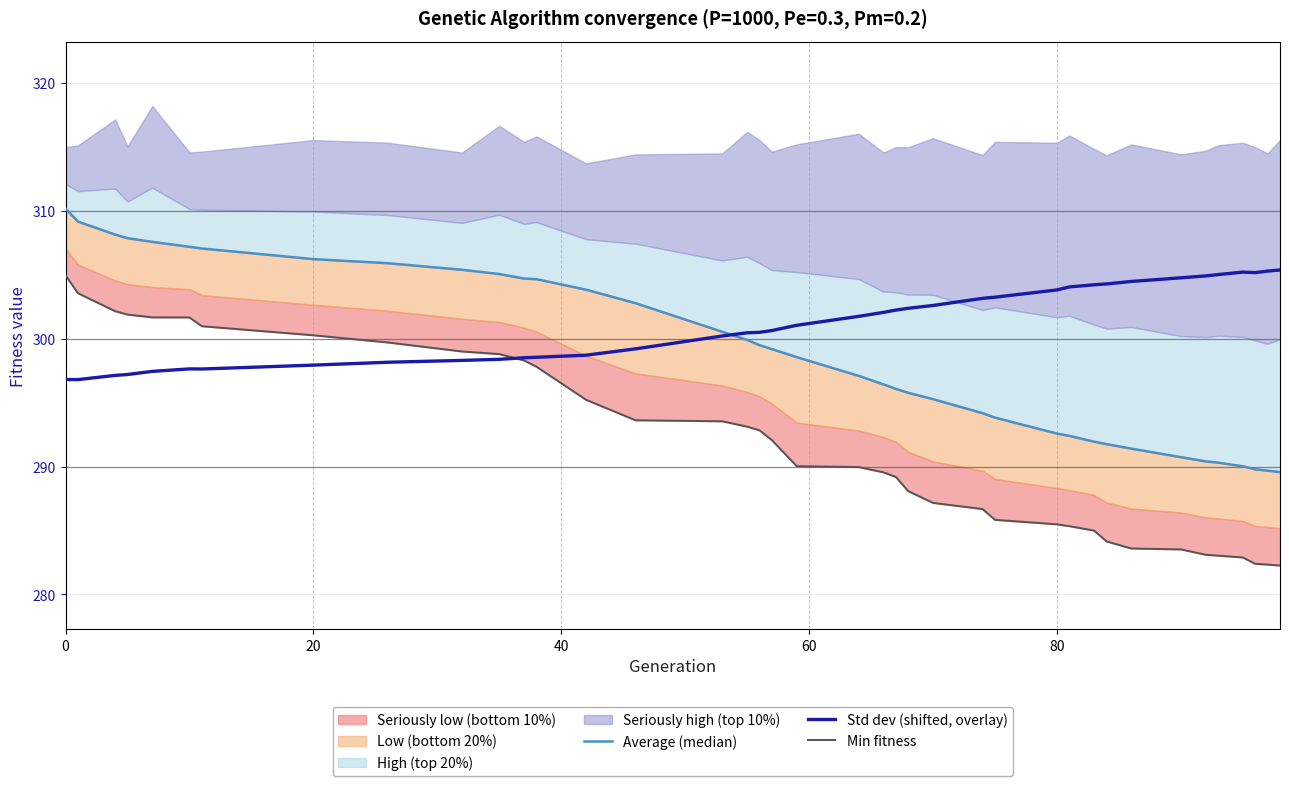

In Std dev (shifted, overlay), how many points are lower than both neighbors (excluding endpoints)?

3